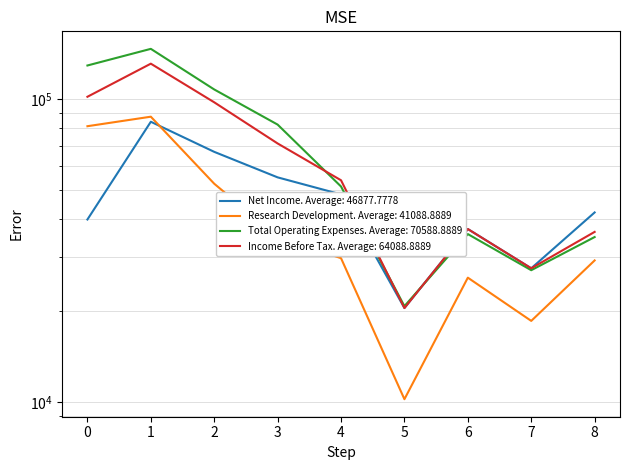

What is the value of the Net Income point at the 4th from the left?

55100